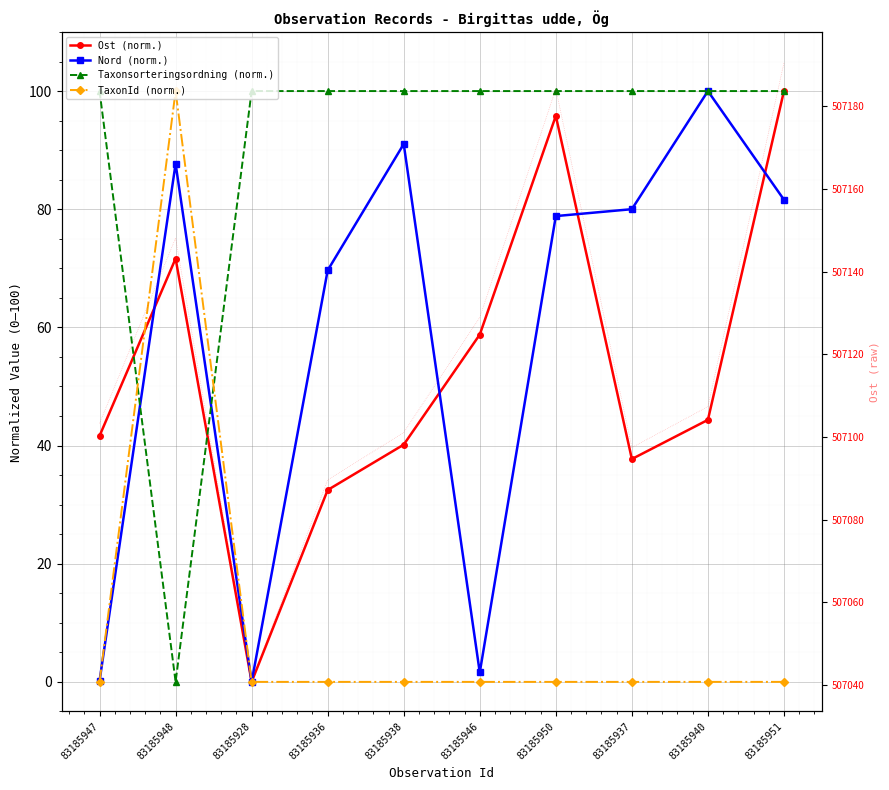

The Taxonsorteringsordning (norm.) series shows -62.9 at 83185948. True or false?

False